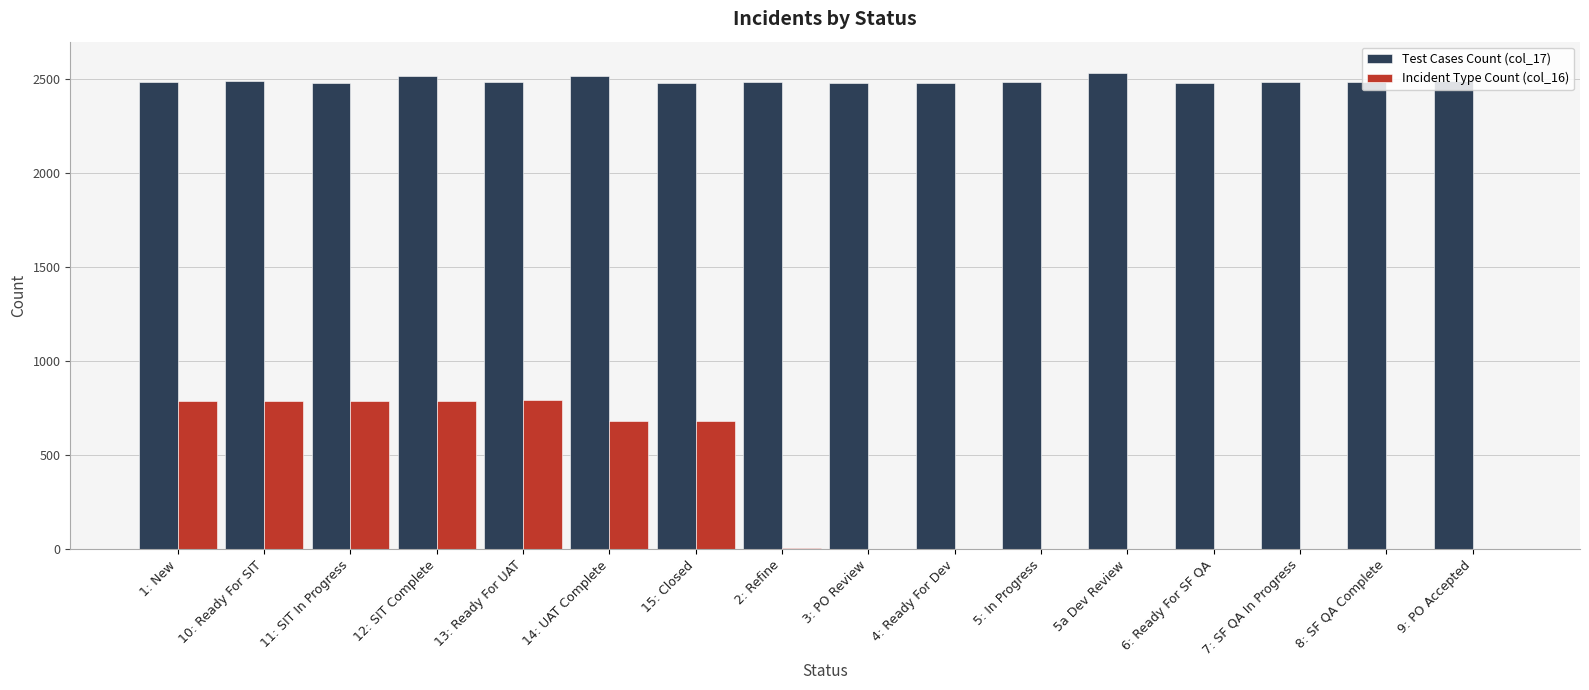

Is the value of Incident Type Count (col_16) at 9: PO Accepted greater than the value of Test Cases Count (col_17) at 15: Closed?

No